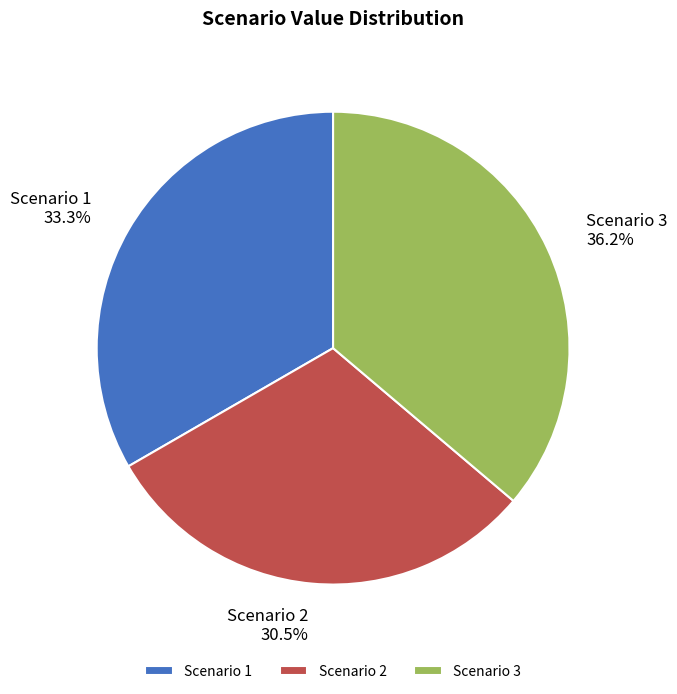

Which slice is the largest?

Scenario 3